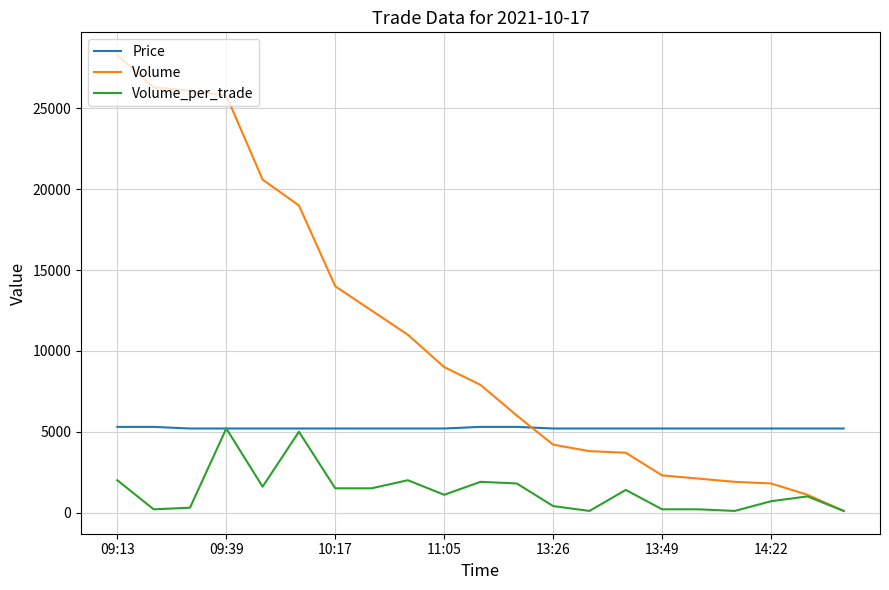

Which series has the widest spread of values?

Volume